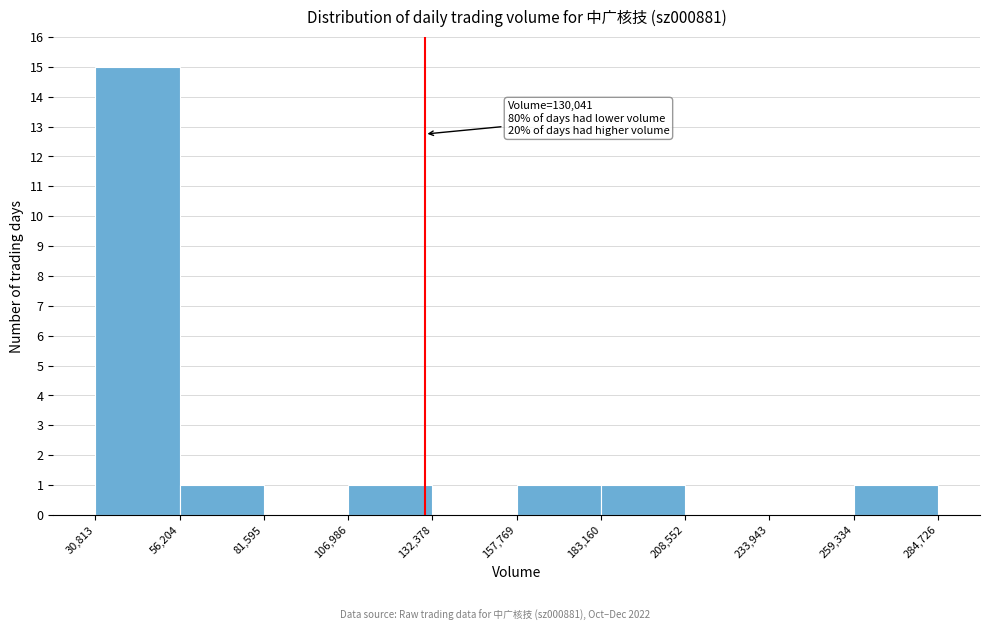

Which range on the x-axis has the tallest bar?

30,813 to 56,204